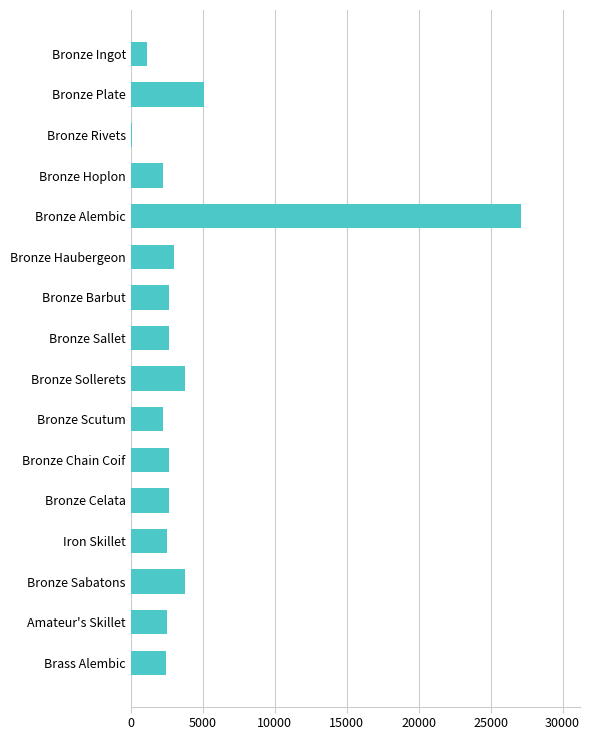

Which category has the highest value across all series?

Bronze Alembic